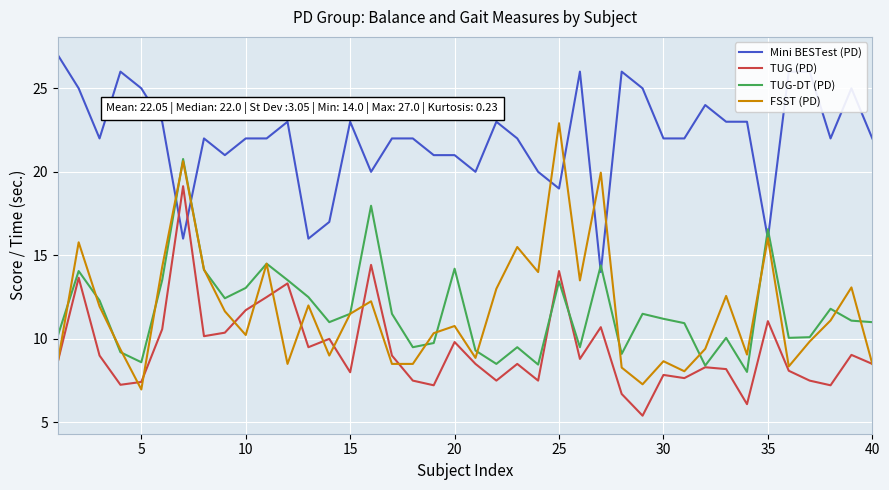

Which series ends up on top after the final intersection of TUG-DT (PD) and Mini BESTest (PD)?

Mini BESTest (PD)